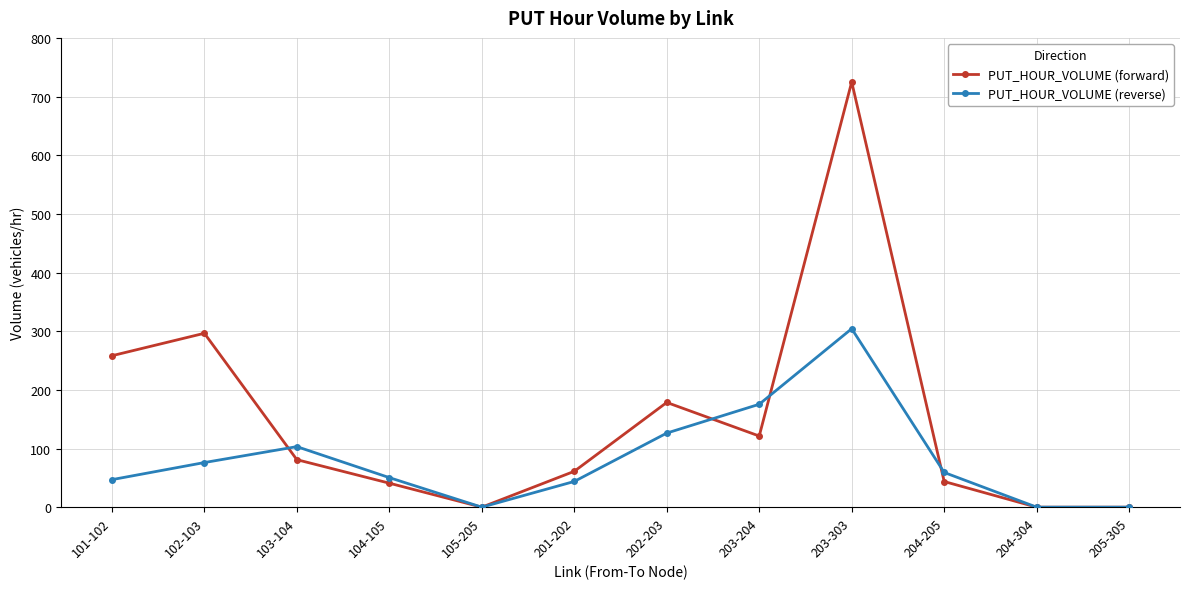

What is the difference between the maximum and minimum values in the PUT_HOUR_VOLUME (reverse) series?

304.2